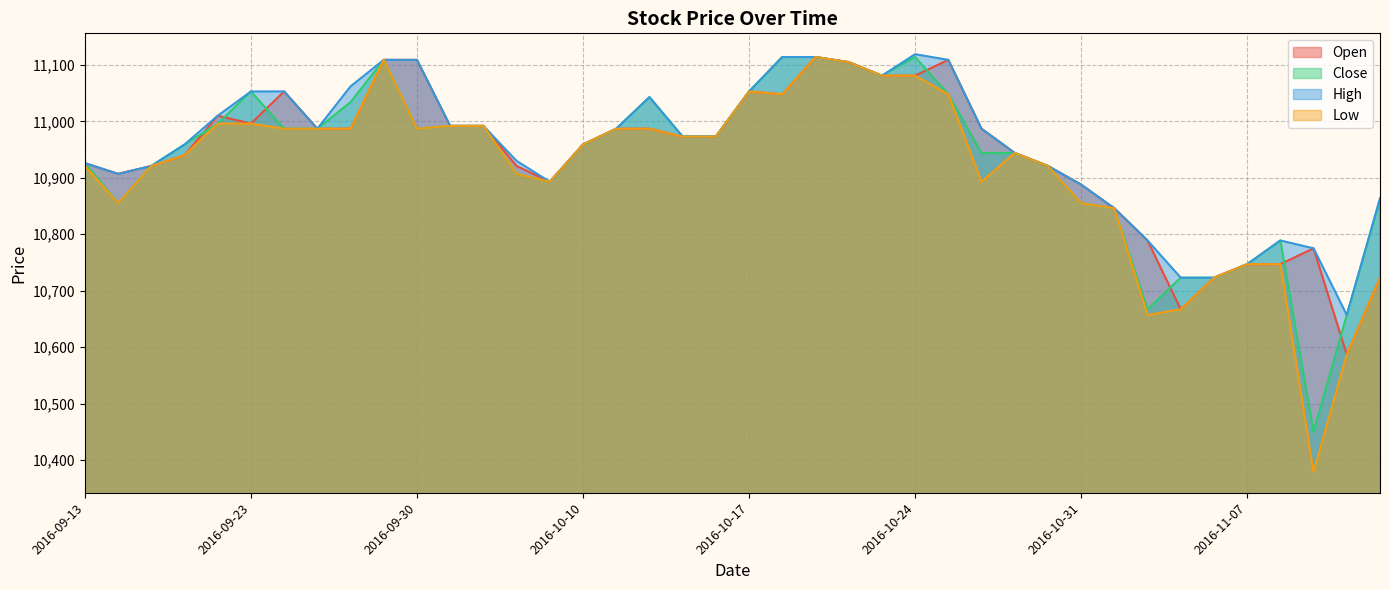

Between 2016-10-27 and 2016-10-20, which is larger?

2016-10-20